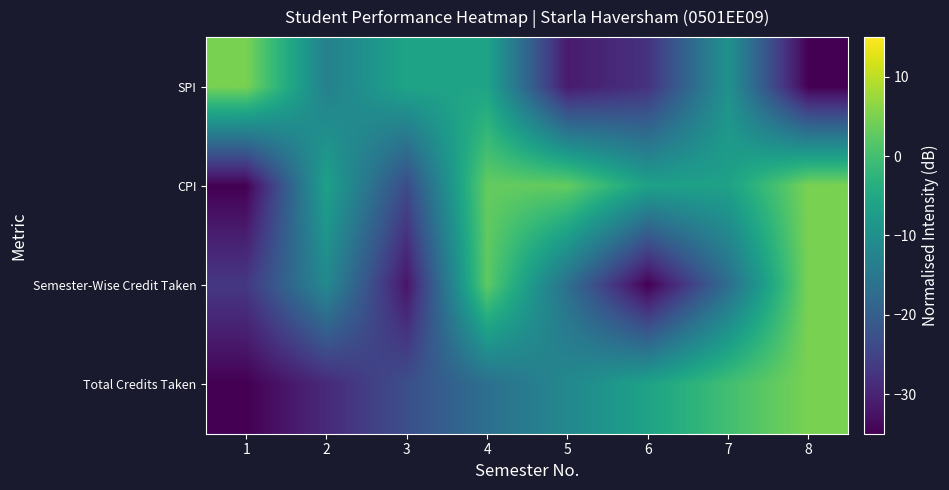

What is the total value across all series at 5?

-56.5